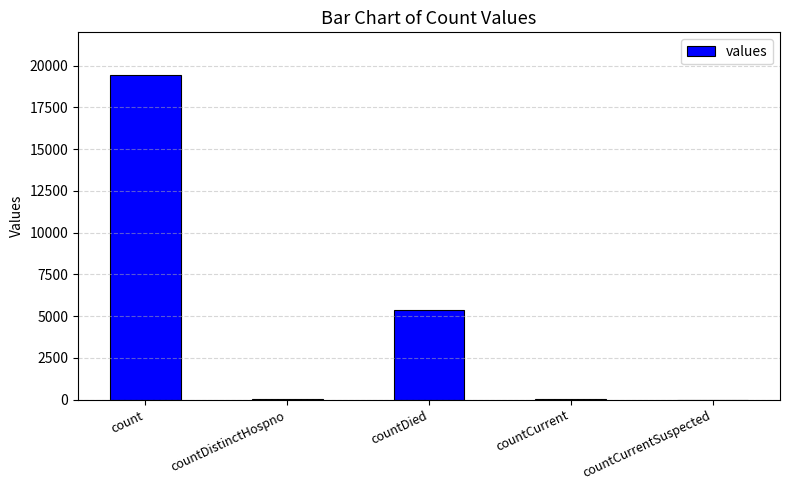

How many categories are shown in the chart?

5